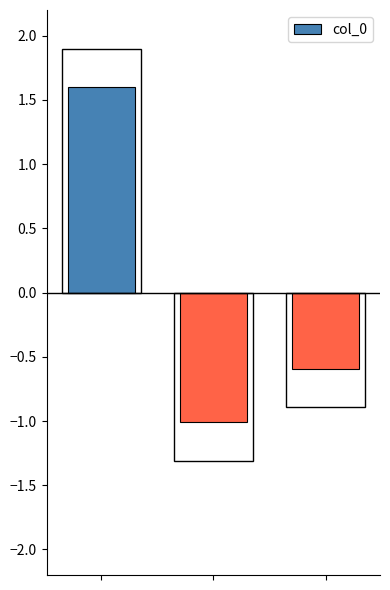

What is the difference between the maximum and minimum values?

2.6